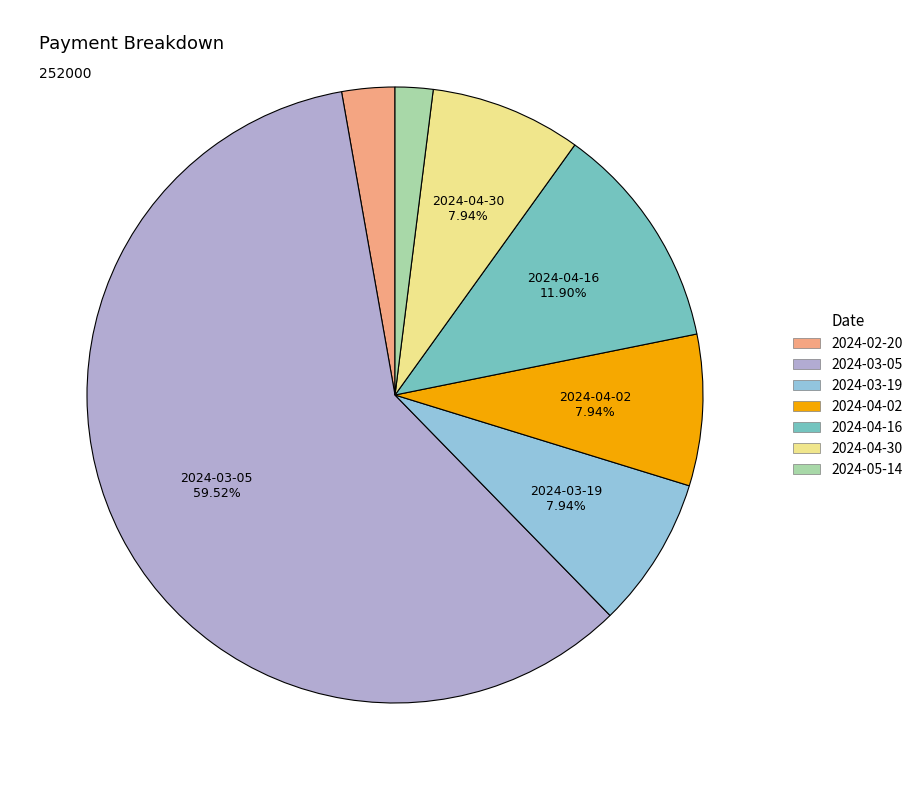

To the nearest percent, what portion does 2024-02-20 represent?

3%